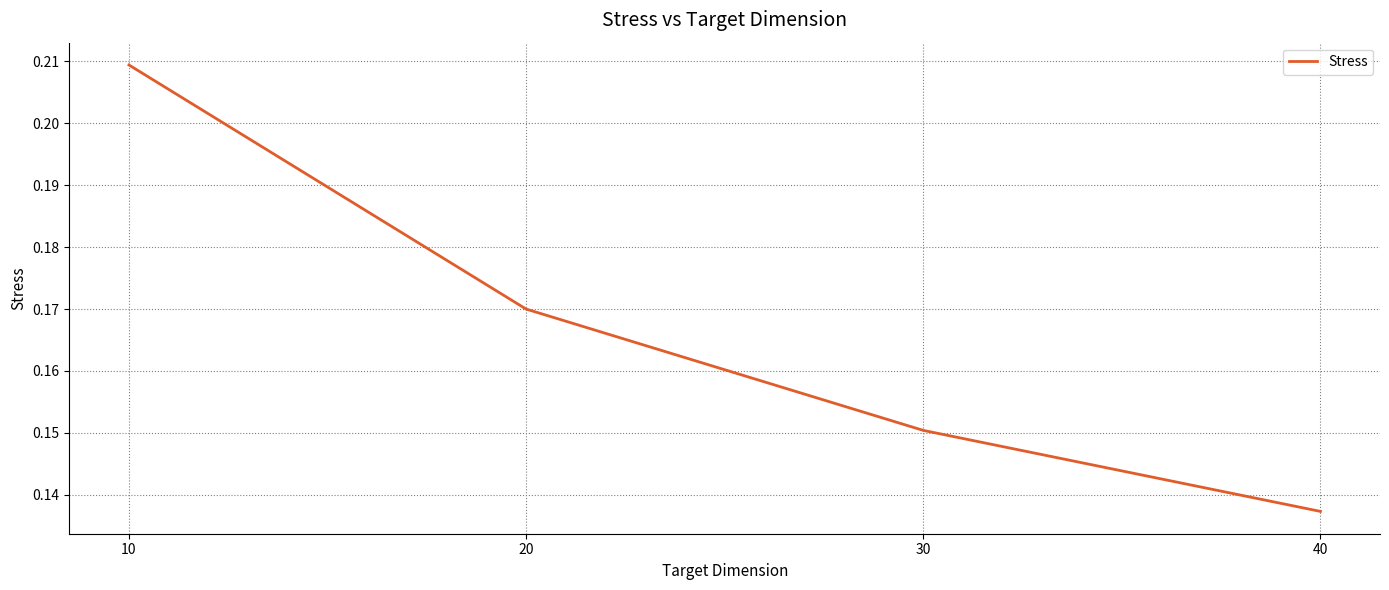

Count the values in the range 0 to 1.

4